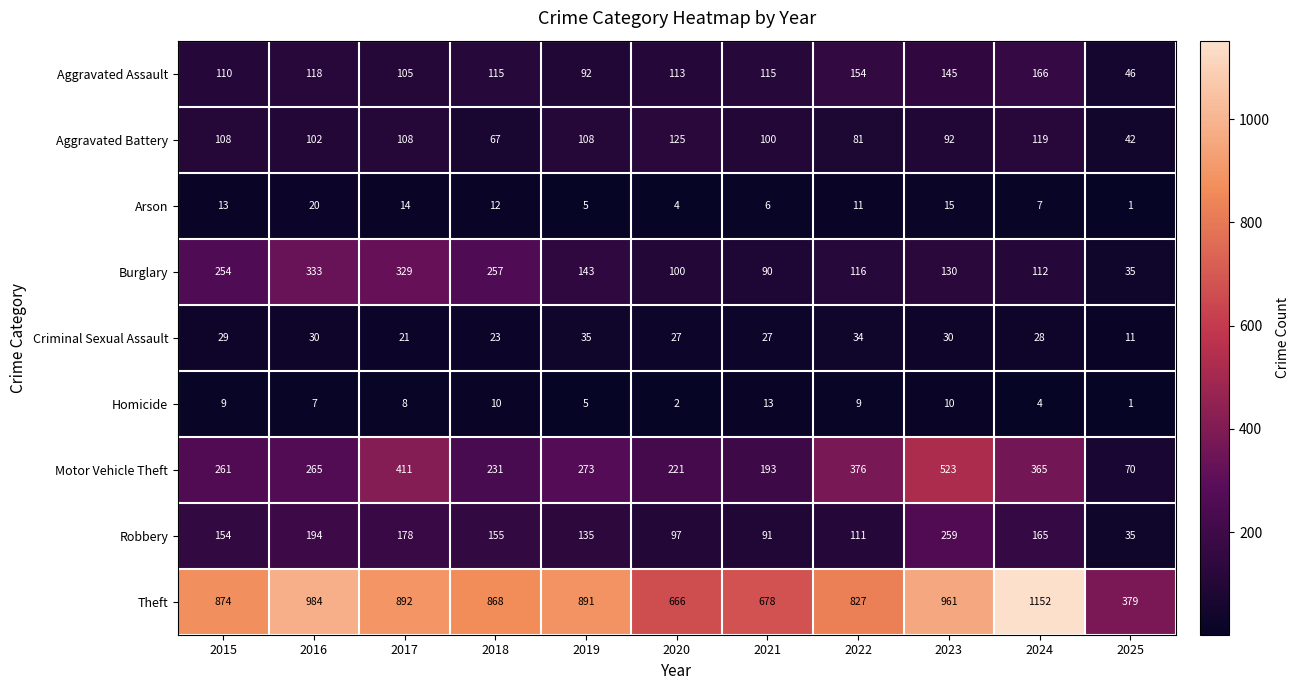

What is the total value across all series at 2018?

1738